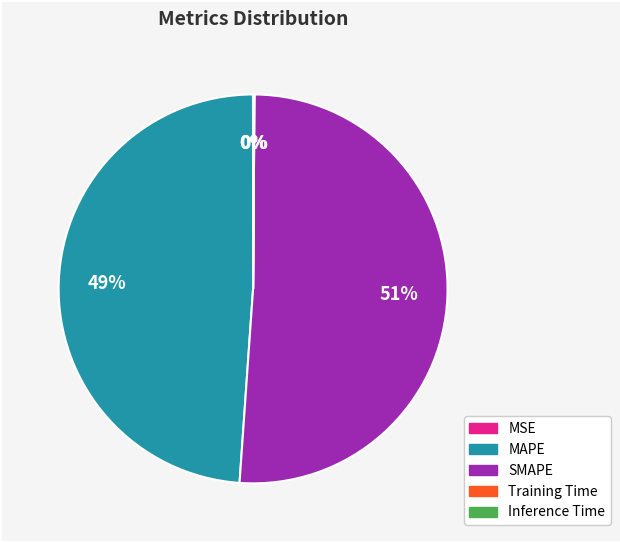

Which category has the biggest portion of the pie?

SMAPE